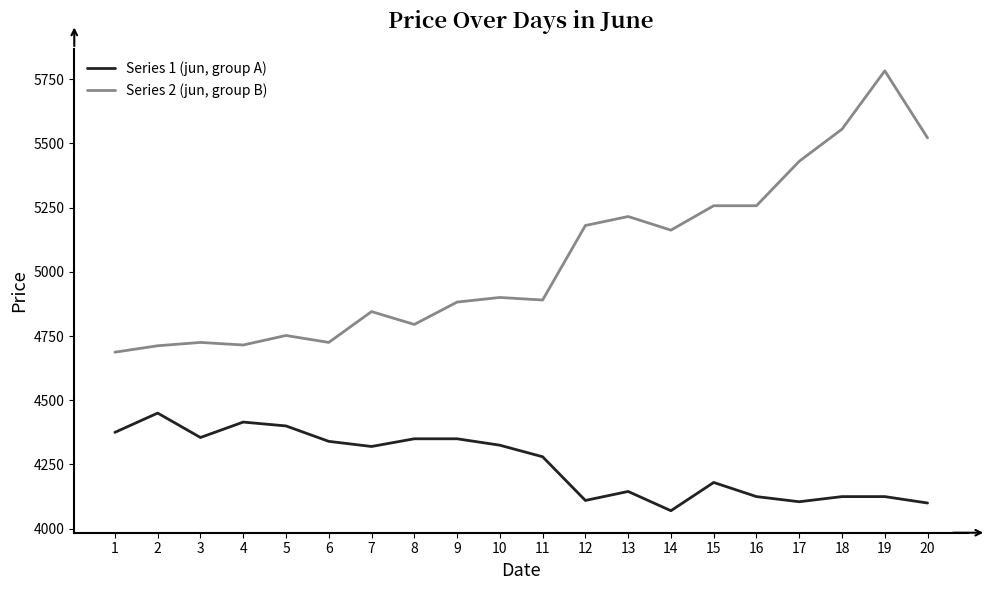

Between 9 and 16, which series saw the biggest shift?

Series 2 (jun, group B)